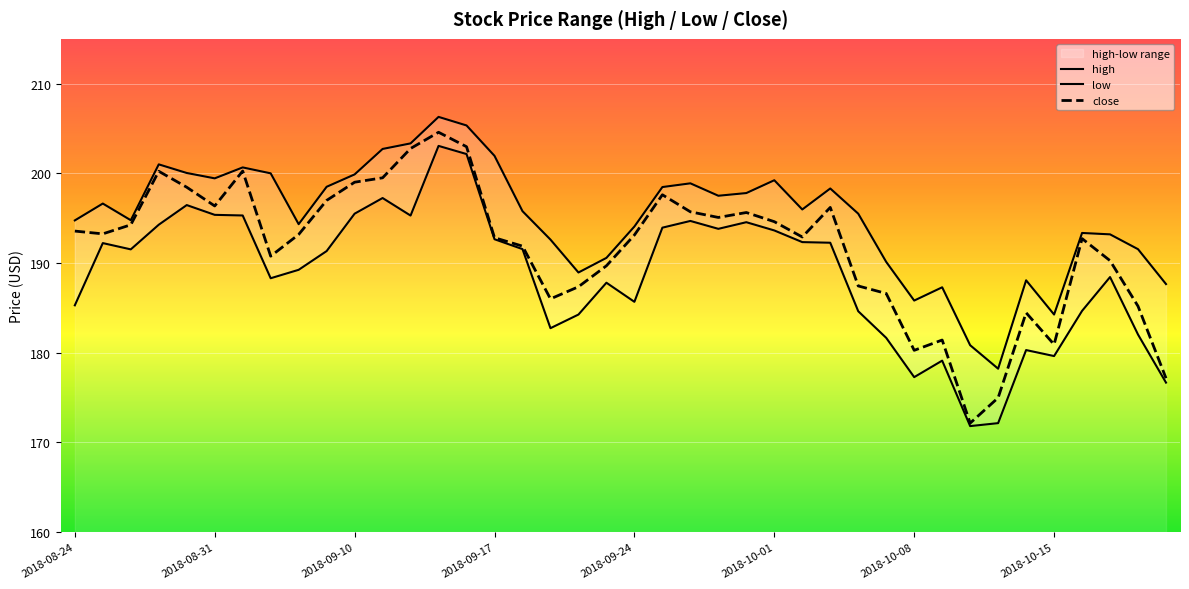

What is the highest value of the low series?

203.1